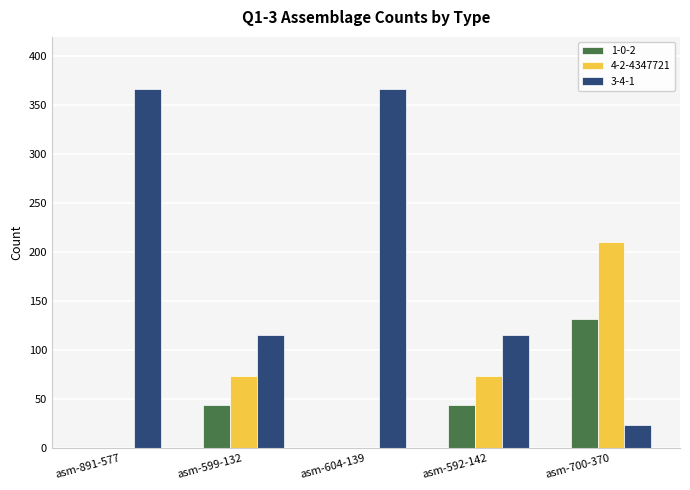

How many series are shown in this chart?

3